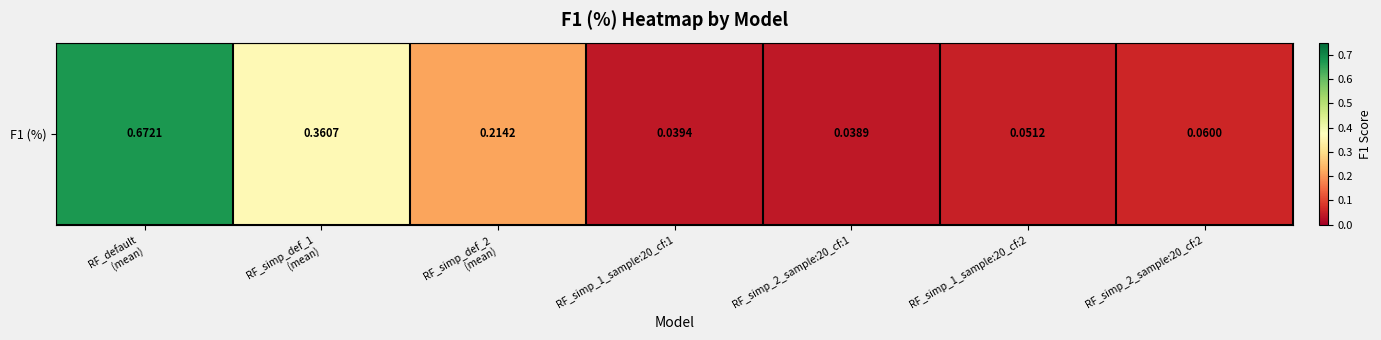

Which label corresponds to the smallest value in the chart?

RF_simp_2_sample:20_cf:1